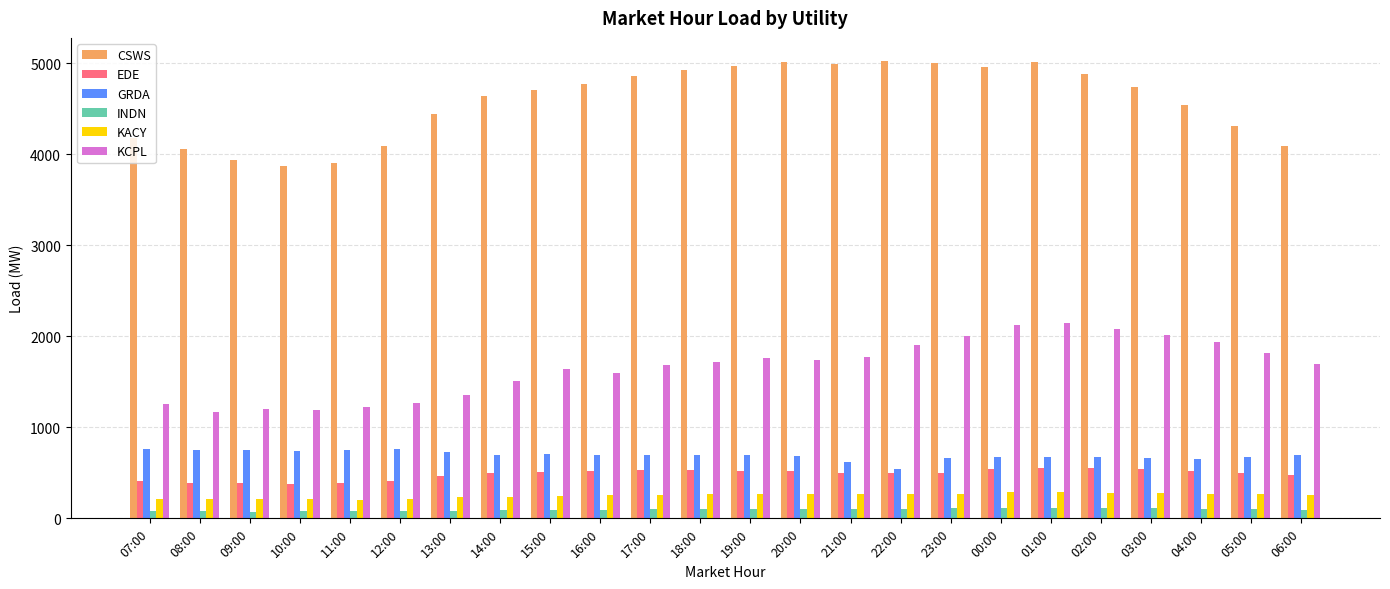

Between 21:00 and 04:00, which series saw the biggest shift?

CSWS